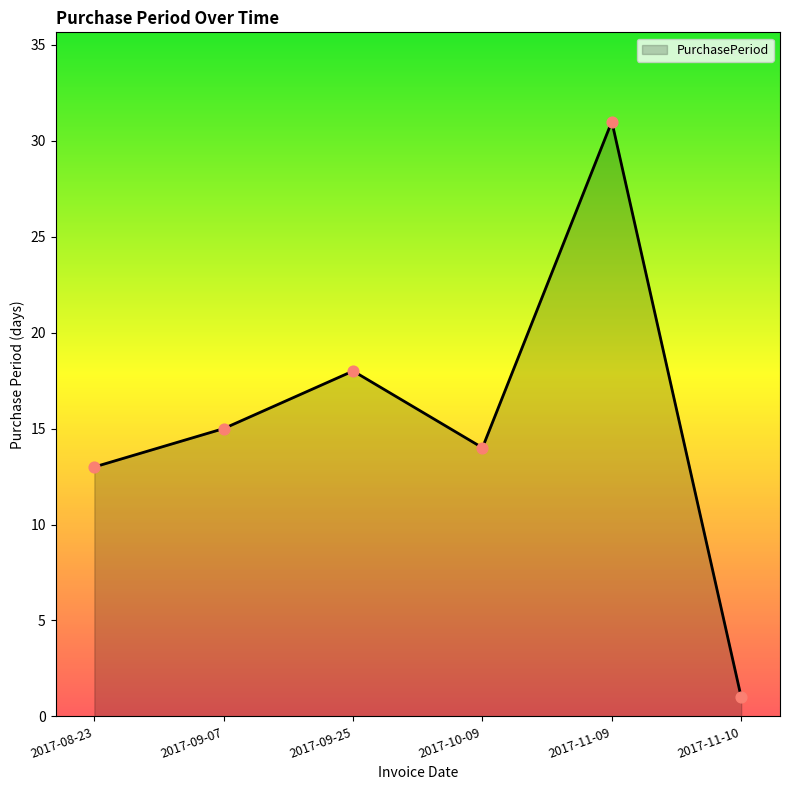

Which has a higher value, 2017-09-07 or 2017-11-09?

2017-11-09